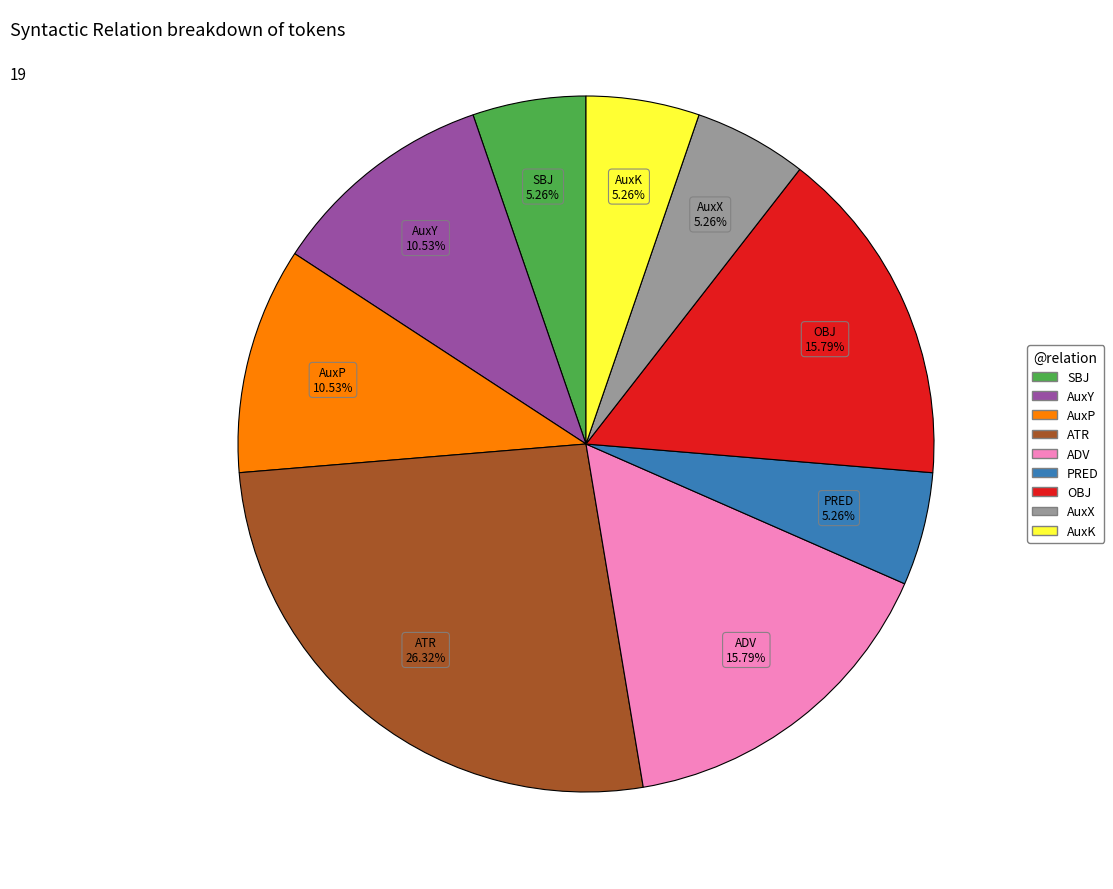

What is the ratio of the value at OBJ to the value at ADV?

1.0